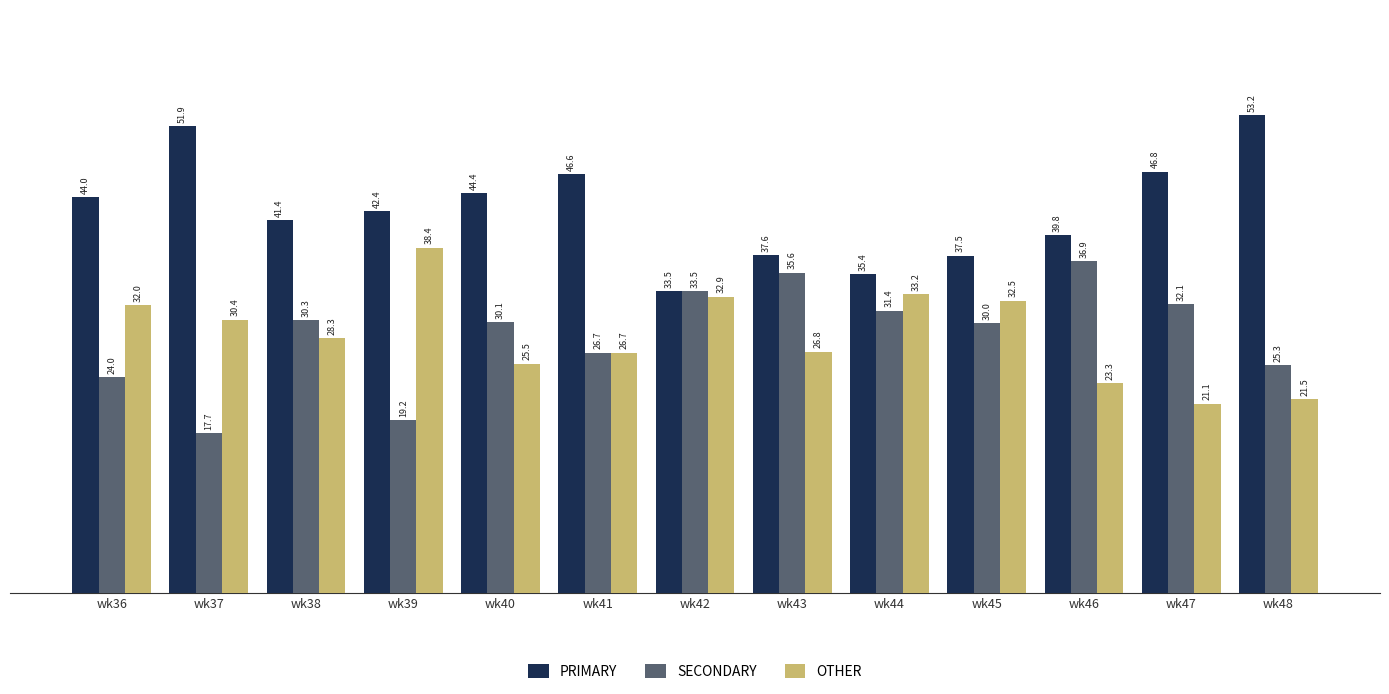

What is the difference between the SECONDARY values at wk48 and wk47?

6.8